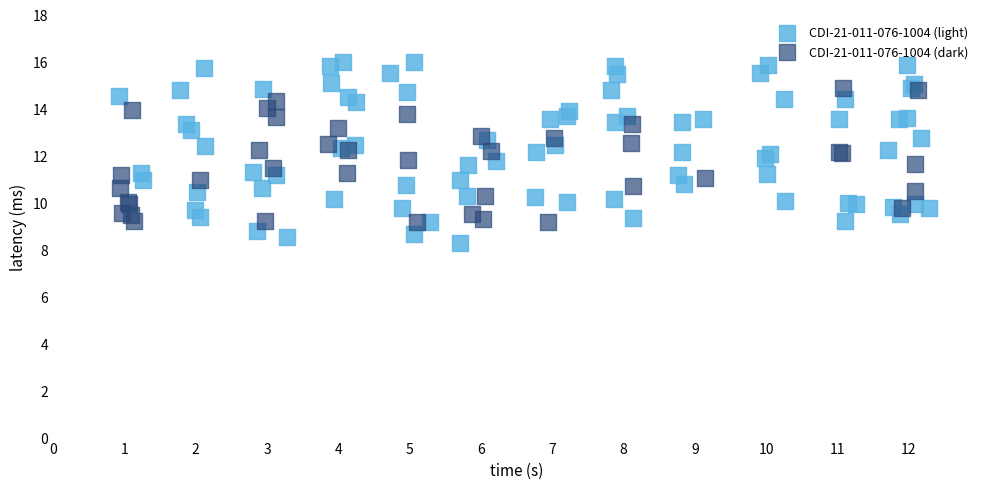

Which series has the widest spread of Y values?

CDI-21-011-076-1004 (light)